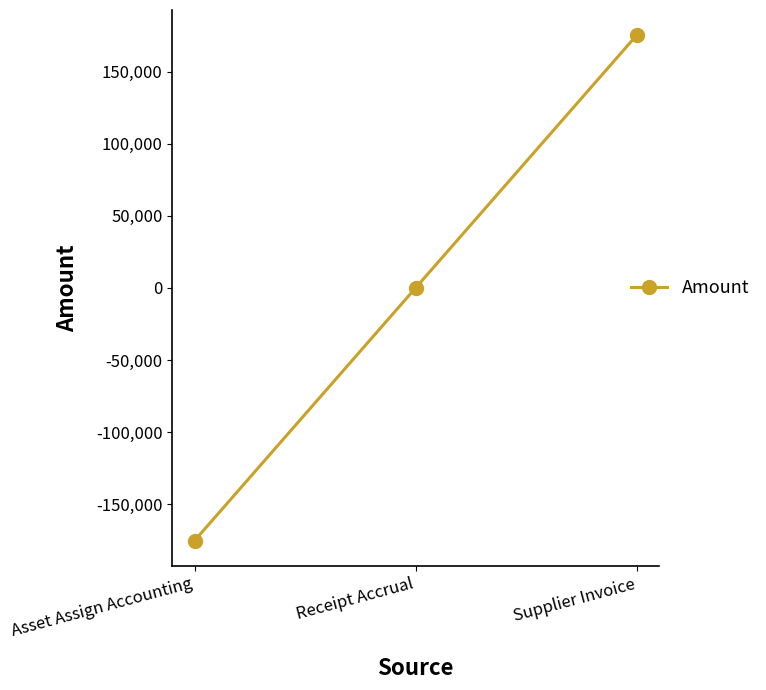

How many series are shown in this chart?

1